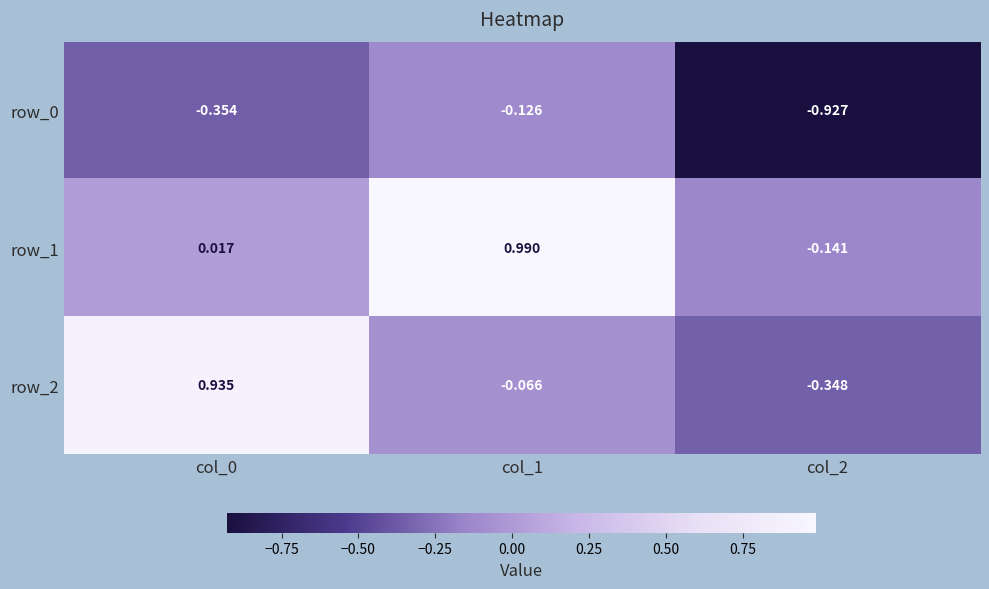

The row_2 series shows -0.5 at col_2. True or false?

False